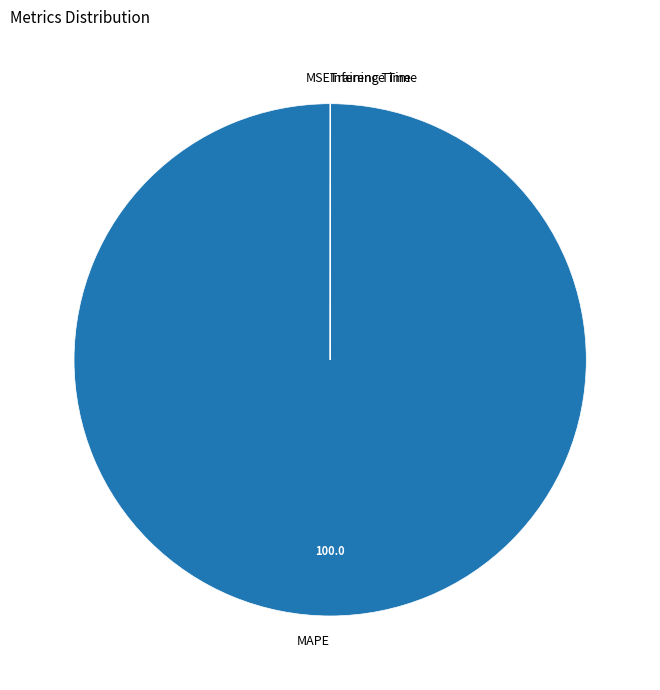

Which category accounts for the majority?

MAPE